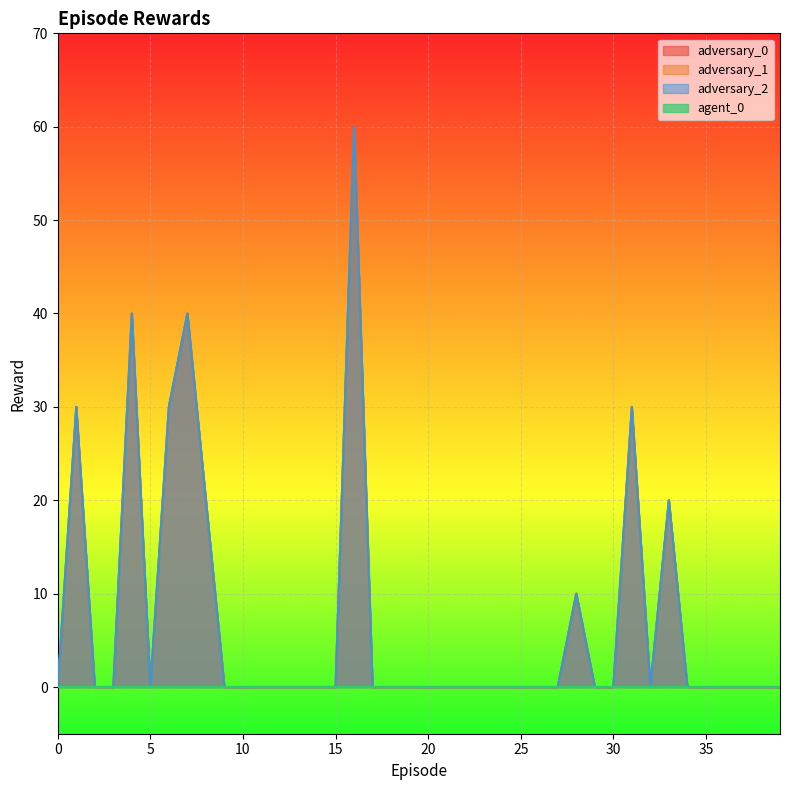

Between 4 and 10, which series saw the biggest shift?

adversary_0